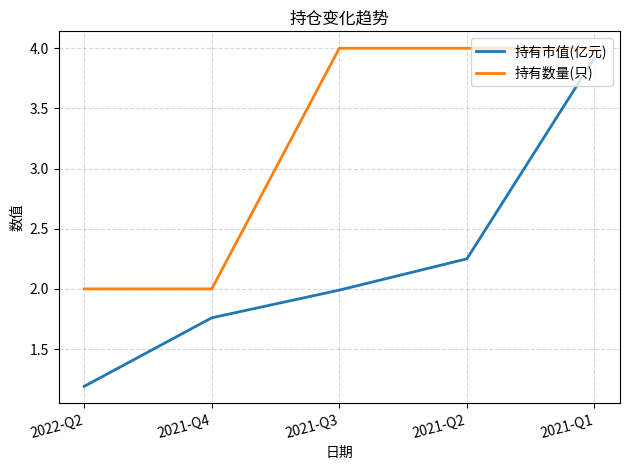

Rank the categories by 持有市值(亿元) value from lowest to highest.

2022-Q2, 2021-Q4, 2021-Q3, 2021-Q2, 2021-Q1